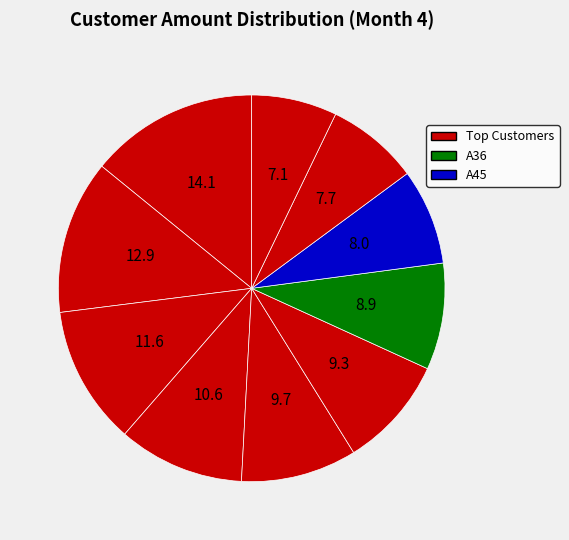

Count the number of slices in the pie.

10